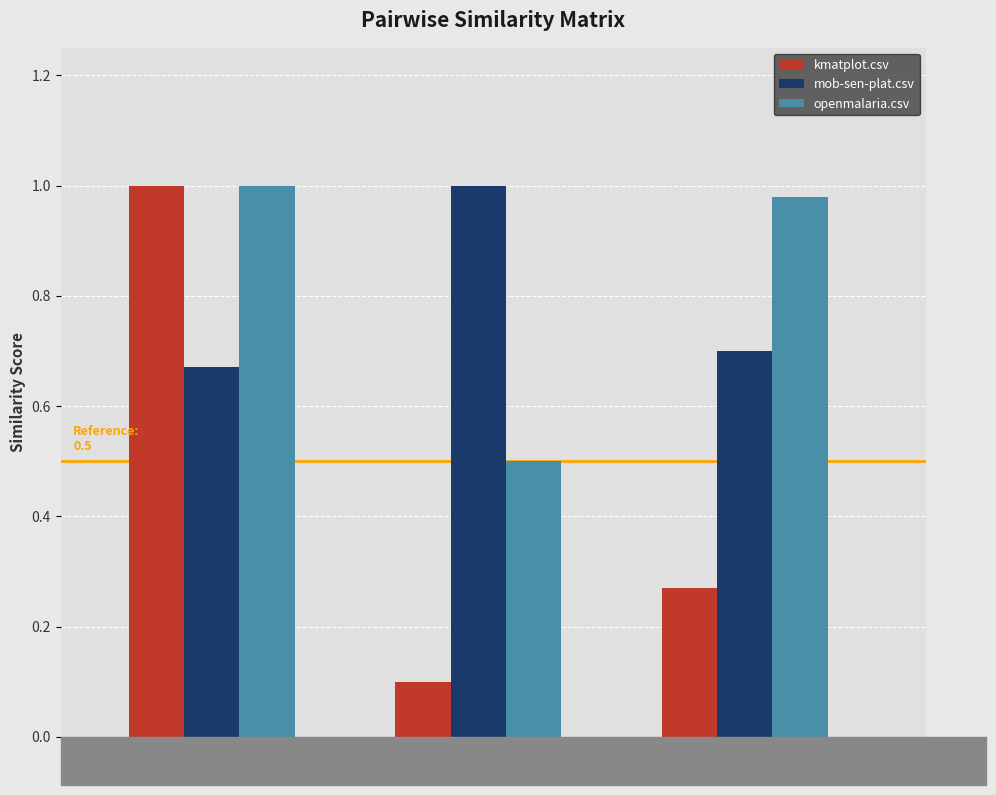

Which series has the largest total across all categories?

openmalaria.csv